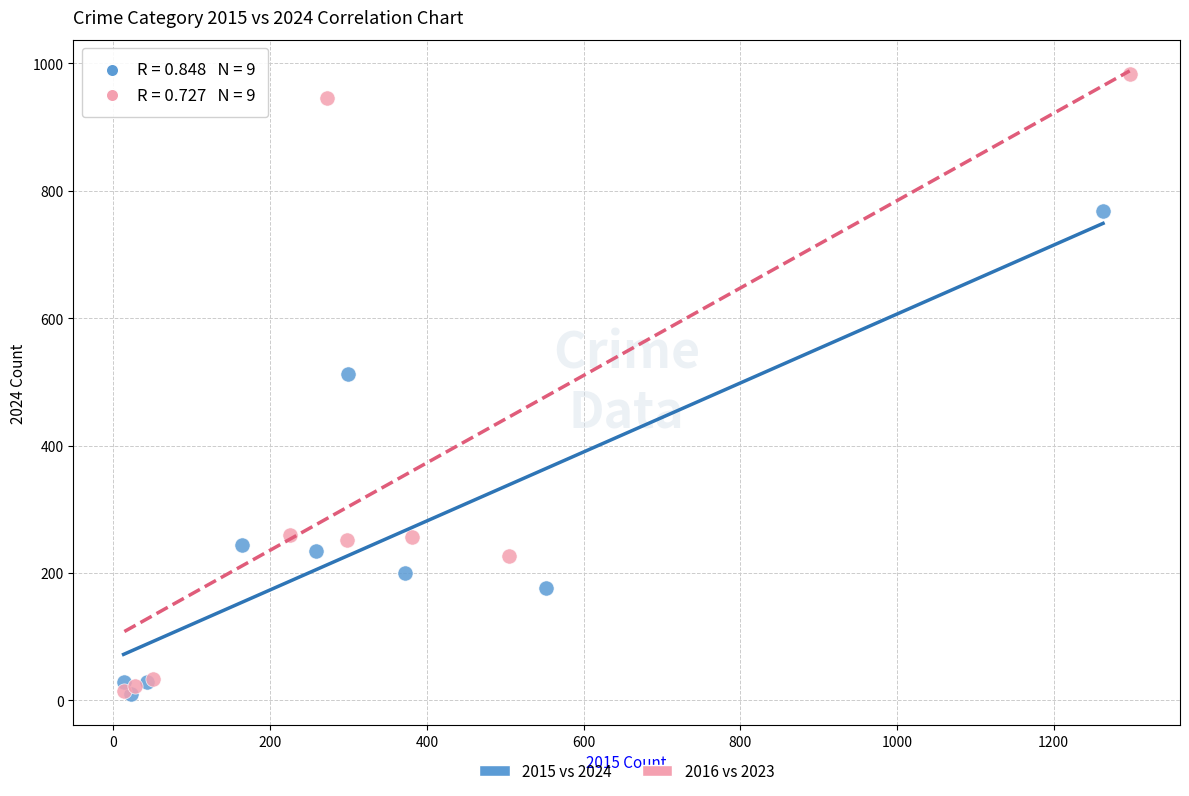

Which series reaches the maximum Y coordinate?

2016 vs 2023